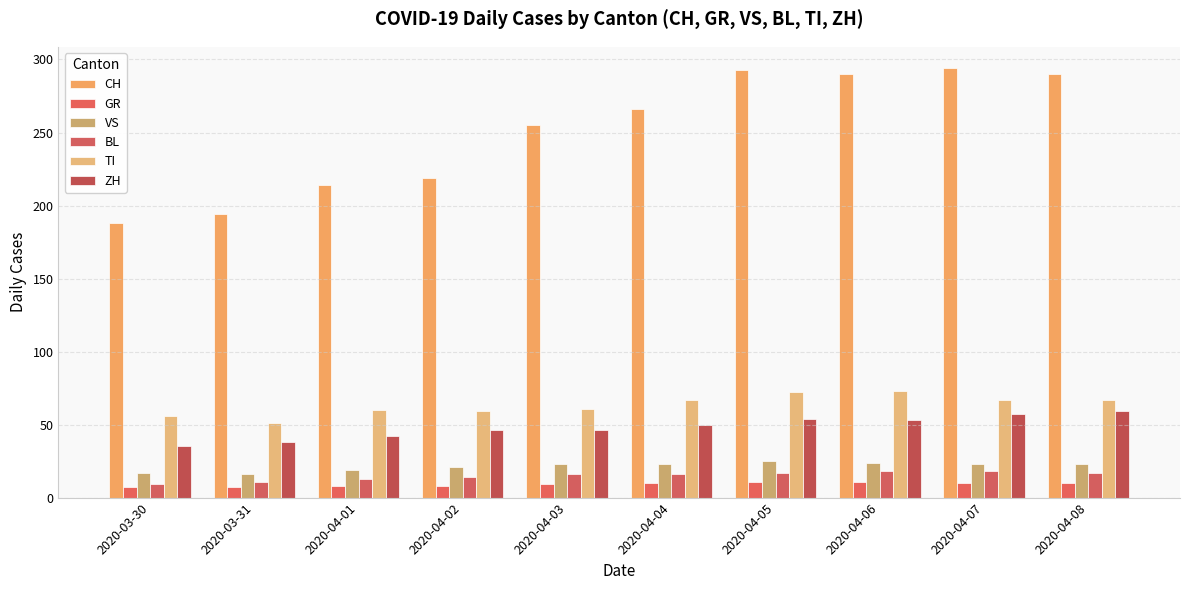

What is the difference between the second highest and minimum values in the TI series?

21